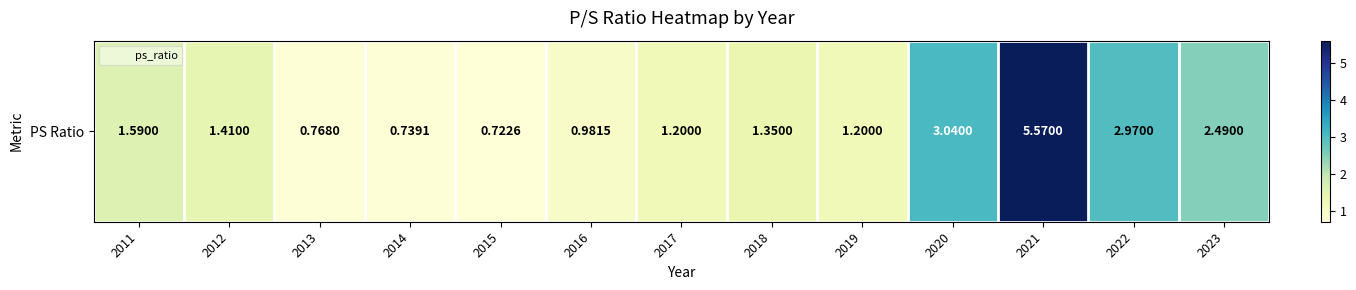

Rank the categories by value from lowest to highest.

2015, 2014, 2013, 2016, 2017, 2019, 2018, 2012, 2011, 2023, 2022, 2020, 2021